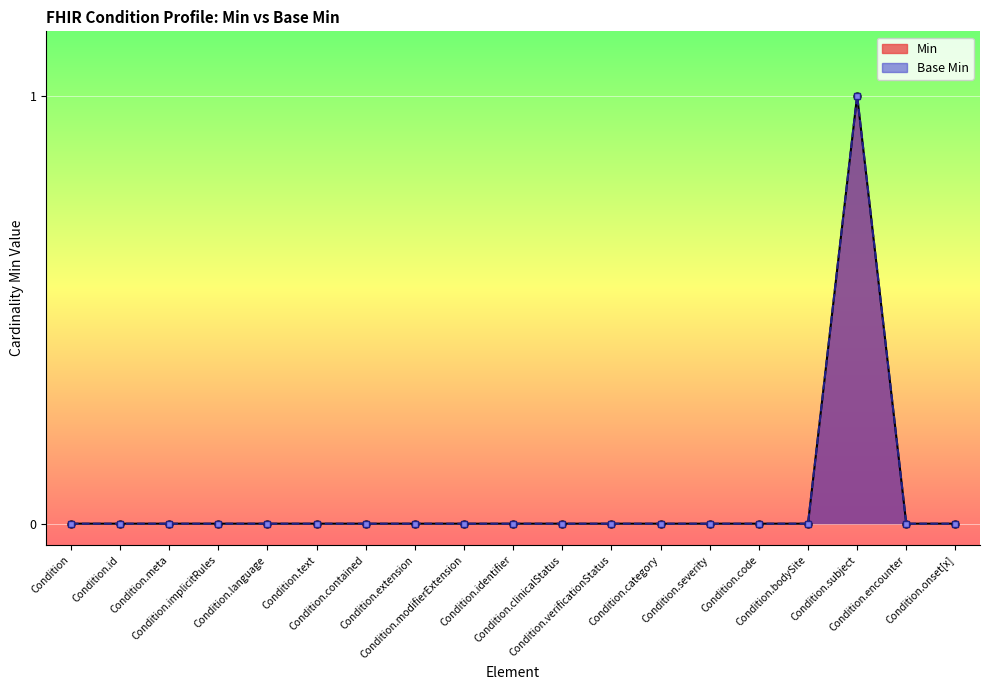

At Condition.extension, list the series in order from smallest to largest.

Min, Base Min